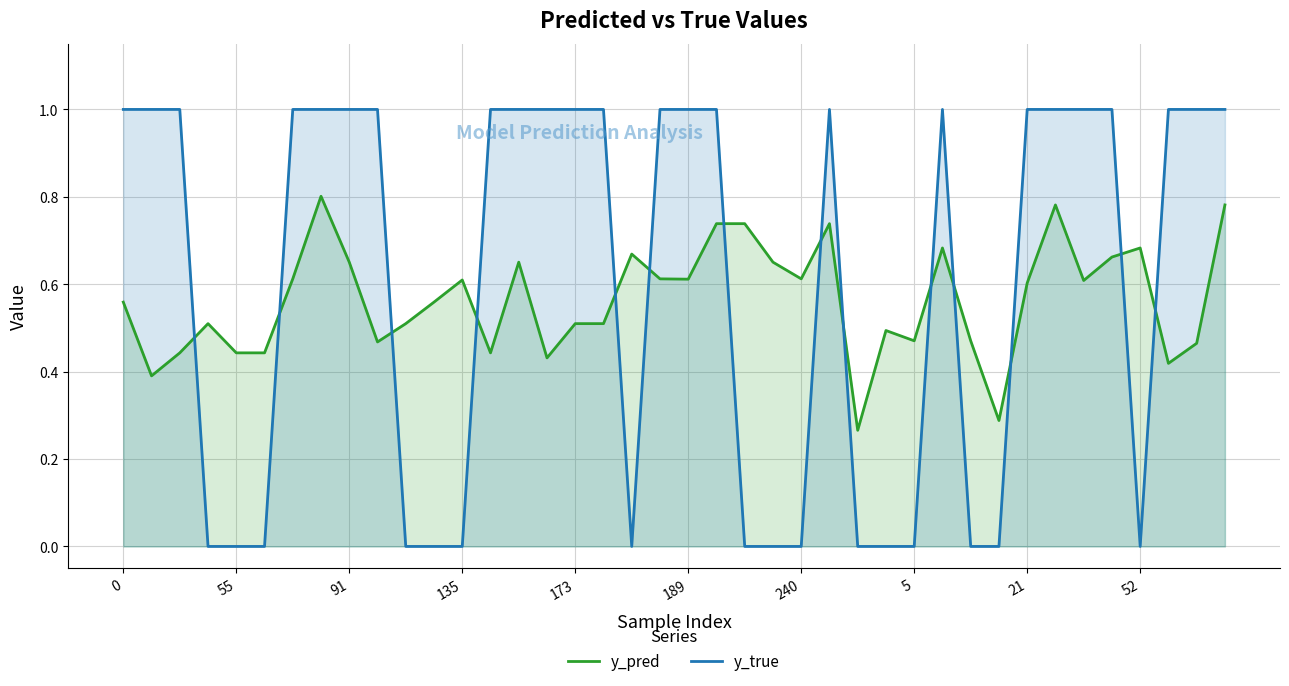

Which series has the widest spread of values?

y_true